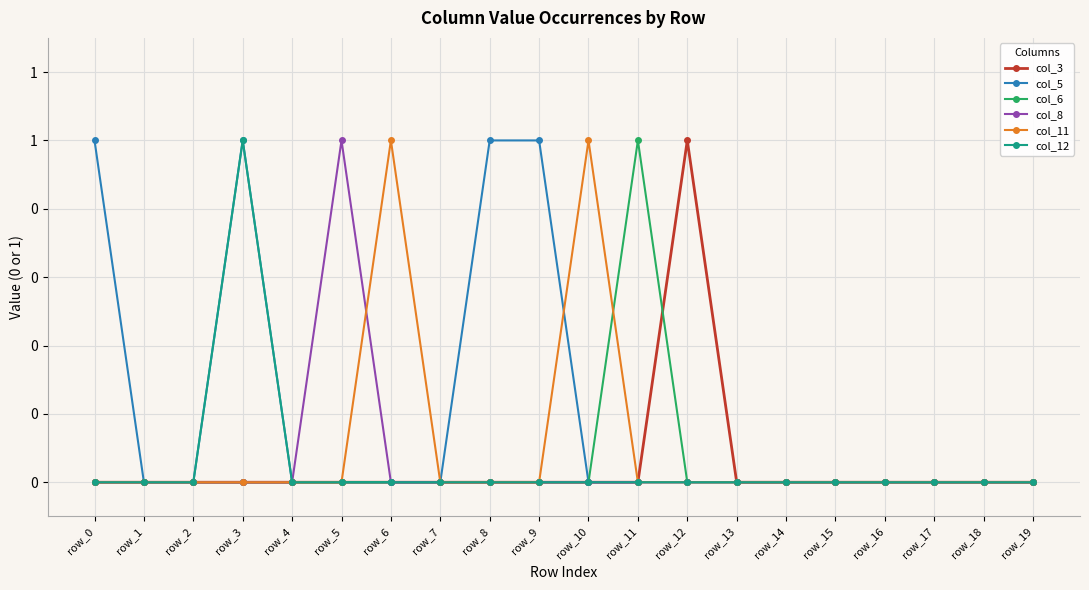

What are all the series names shown in the legend?

col_3, col_5, col_6, col_8, col_11, col_12